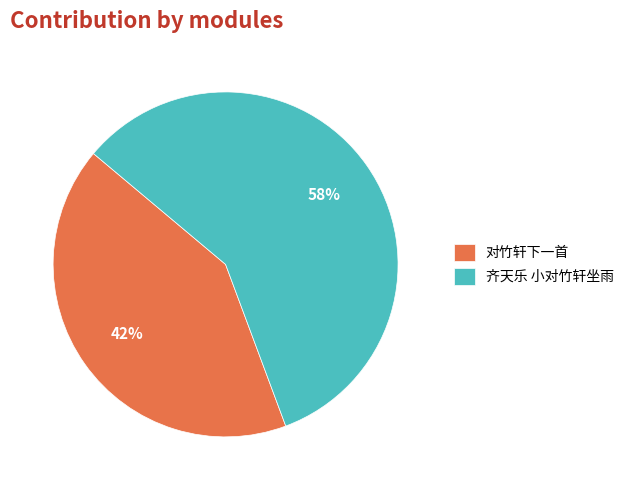

To the nearest percent, what is the average slice percentage?

50%